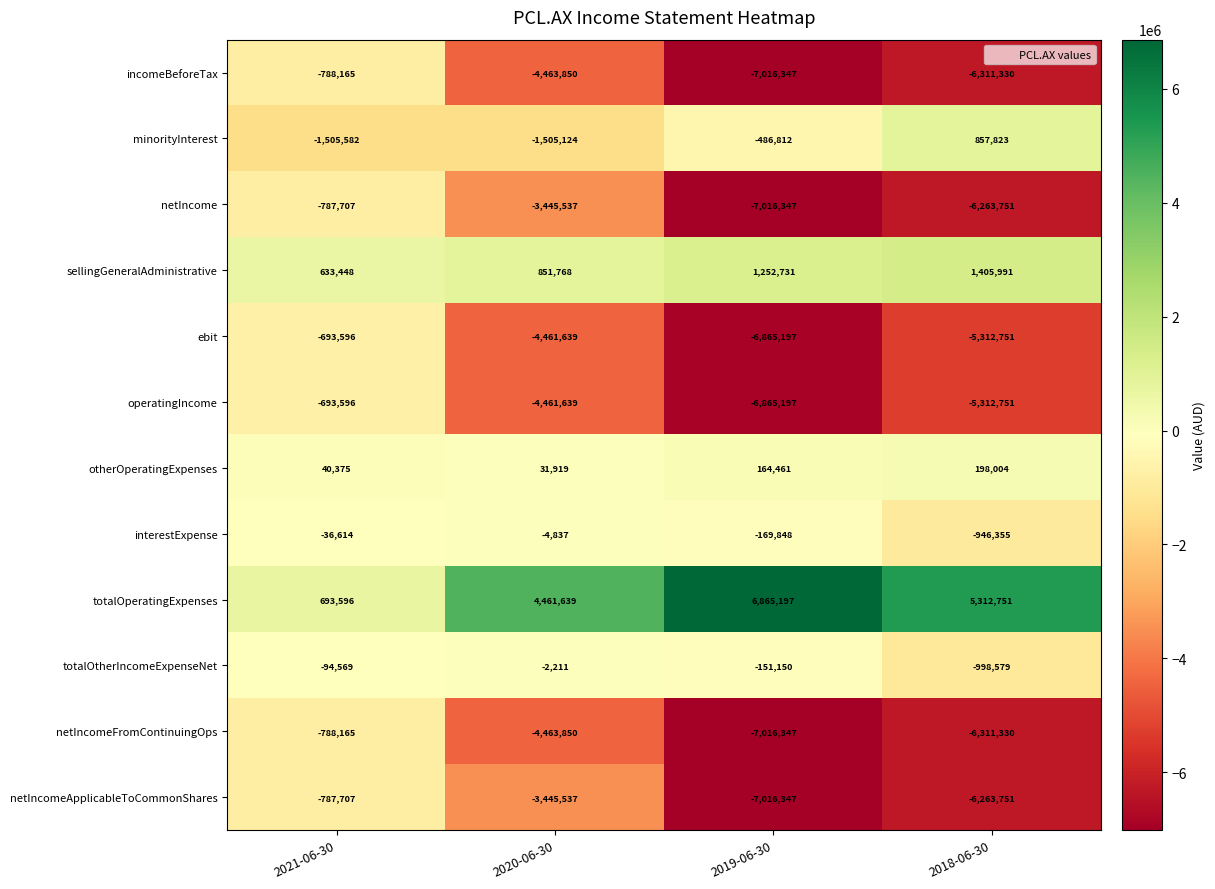

At which category does the chart reach its minimum across all series?

2019-06-30